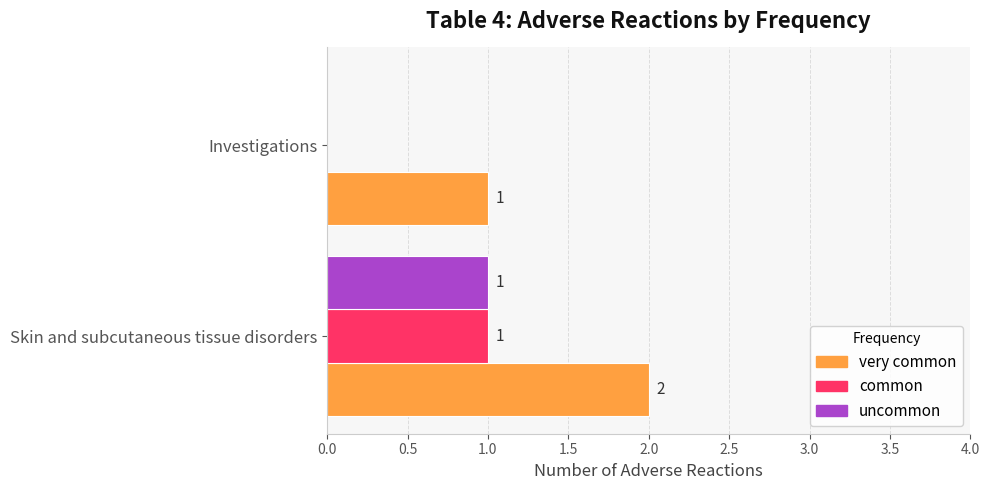

Which series has the largest total across all categories?

very common